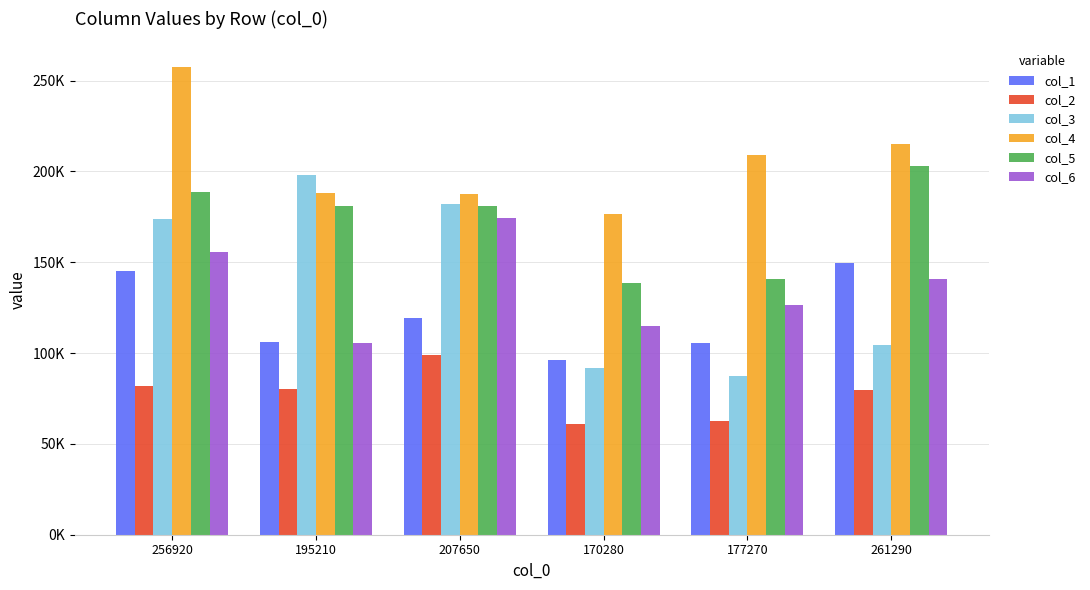

What are all the series names shown in the legend?

col_1, col_2, col_3, col_4, col_5, col_6